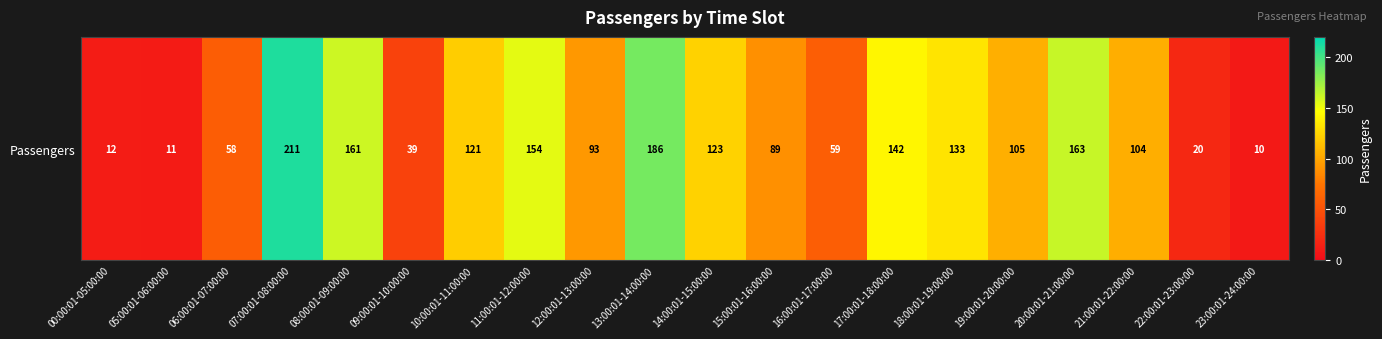

Reading left to right, transcribe all the data shown in this chart.

12	11	58	211	161	39	121	154	93	186	123	89	59	142	133	105	163	104	20	10